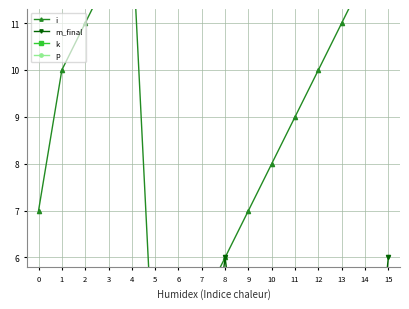

Reading right to left, what are all the values shown in this chart?

i: 15=14	14=12	13=11	12=10	11=9	10=8	9=7	8=6	7=5	6=4	5=3	4=13	3=12	2=11	1=10	0=7
m_final: 15=6	14=1	13=1	12=2	11=2	10=3	9=2	8=6	7=2	6=4	5=5	4=2	3=3	2=1	1=3	0=1
k: 15=4	14=3	13=3	12=2	11=2	10=1	9=1	8=0	7=0	6=0	5=0	4=4	3=3	2=3	1=2	0=1
p: 15=1	14=1	13=1	12=1	11=1	10=1	9=1	8=1	7=1	6=1	5=1	4=0	3=0	2=0	1=0	0=0